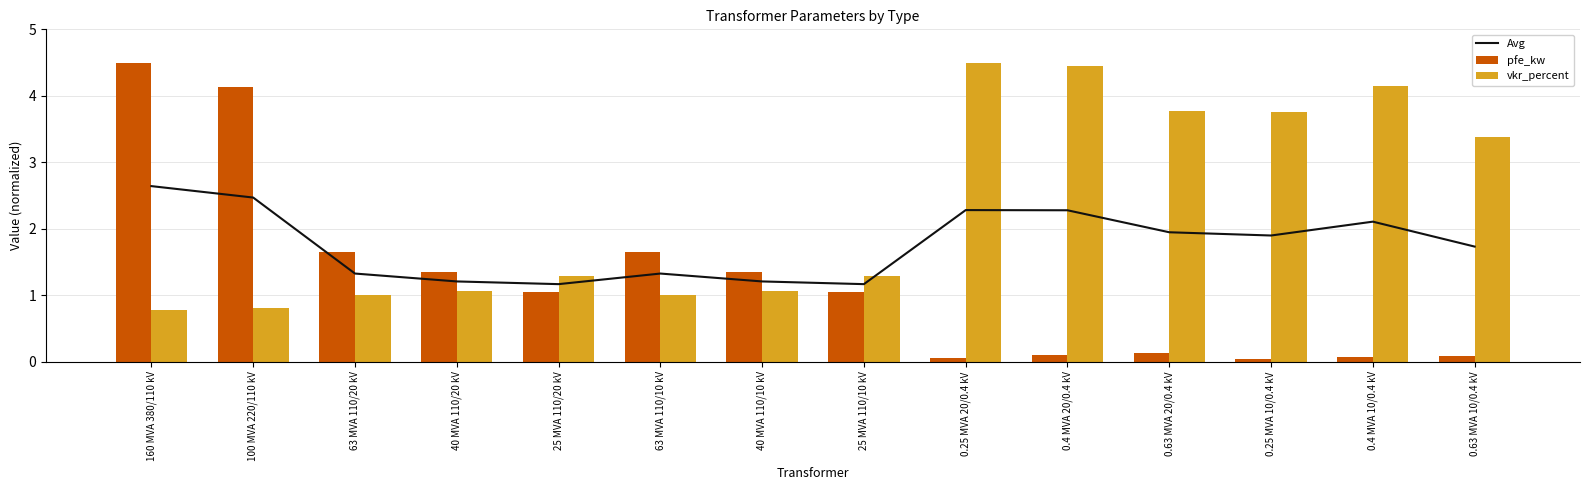

List the labels in order of pfe_kw value, smallest first.

0.25 MVA 10/0.4 kV, 0.25 MVA 20/0.4 kV, 0.4 MVA 10/0.4 kV, 0.63 MVA 10/0.4 kV, 0.4 MVA 20/0.4 kV, 0.63 MVA 20/0.4 kV, 25 MVA 110/20 kV, 25 MVA 110/10 kV, 40 MVA 110/20 kV, 40 MVA 110/10 kV, 63 MVA 110/20 kV, 63 MVA 110/10 kV, 100 MVA 220/110 kV, 160 MVA 380/110 kV